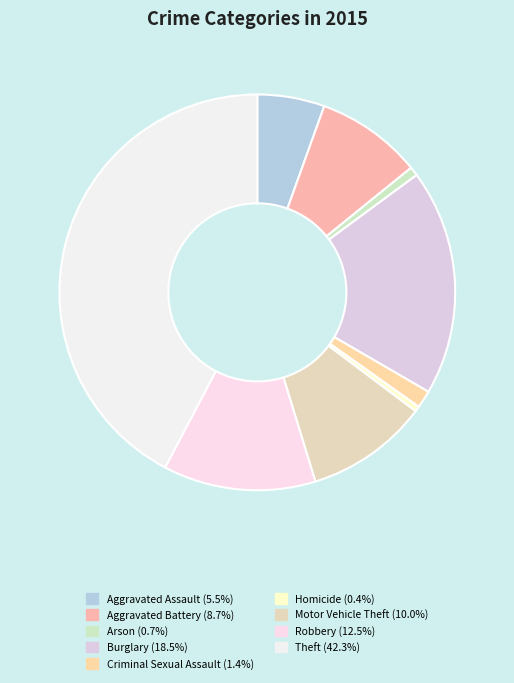

Count the number of slices in the pie.

9